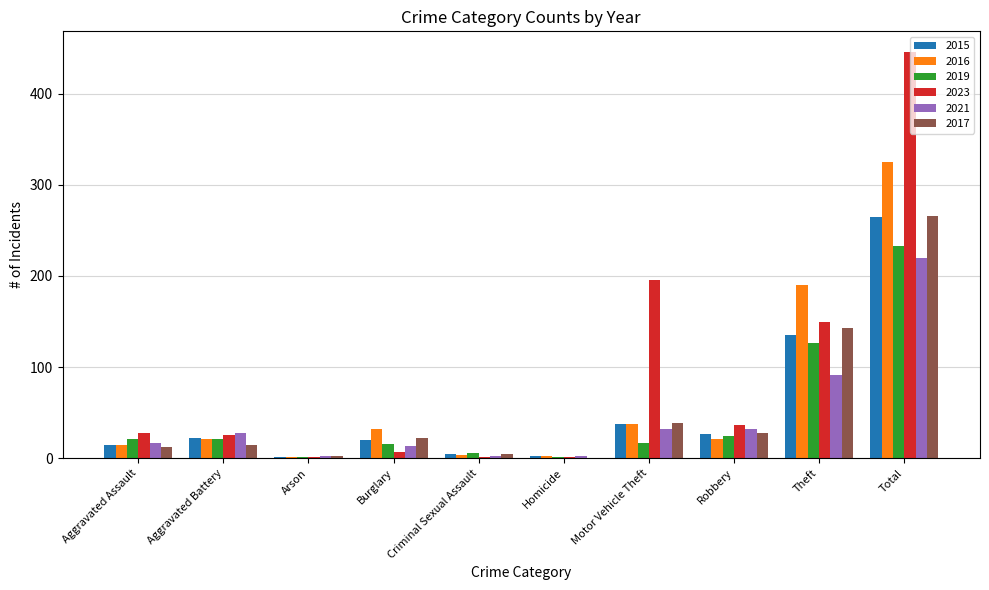

What is the total value across all series at Aggravated Battery?

133